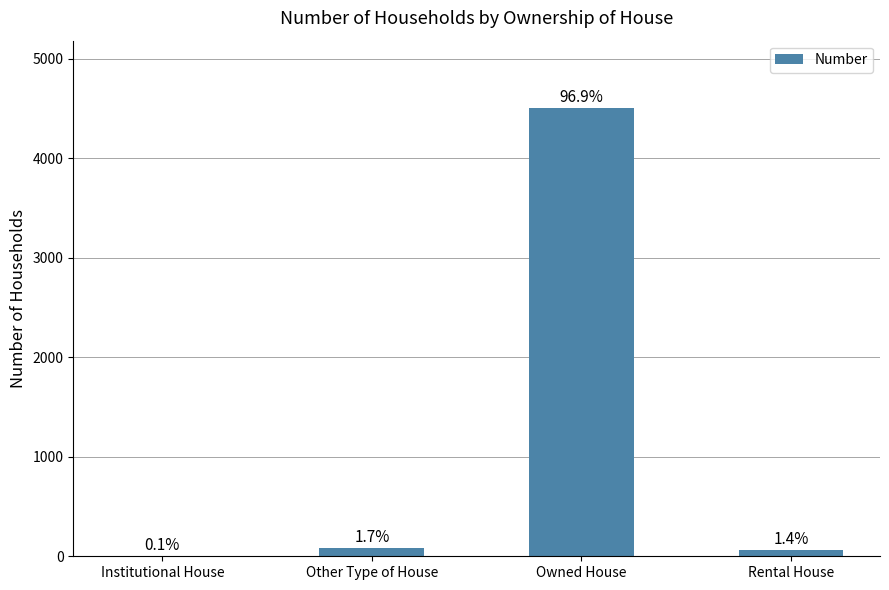

Reading right to left, transcribe all the data shown in this chart.

63	4504	79	3